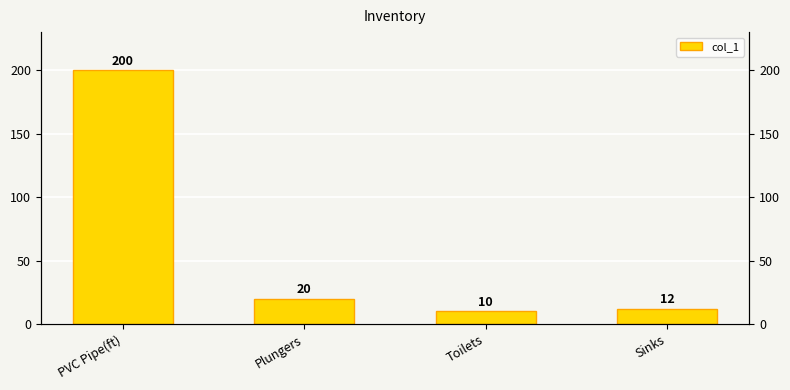

Rank the categories by value from highest to lowest.

PVC Pipe(ft), Plungers, Sinks, Toilets